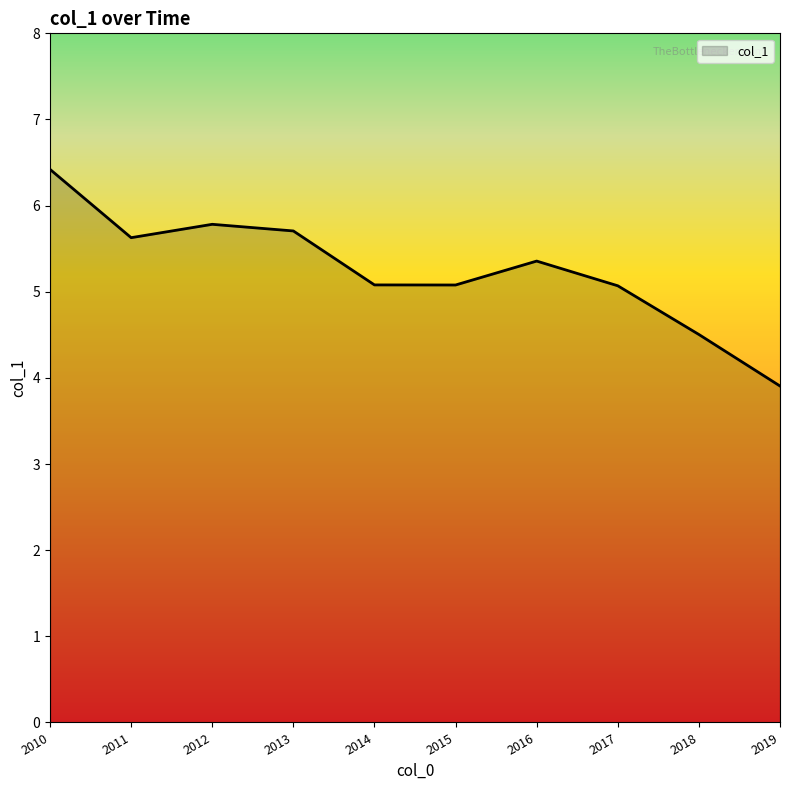

The chart shows a value of 4.5 at 2018. True or false?

True